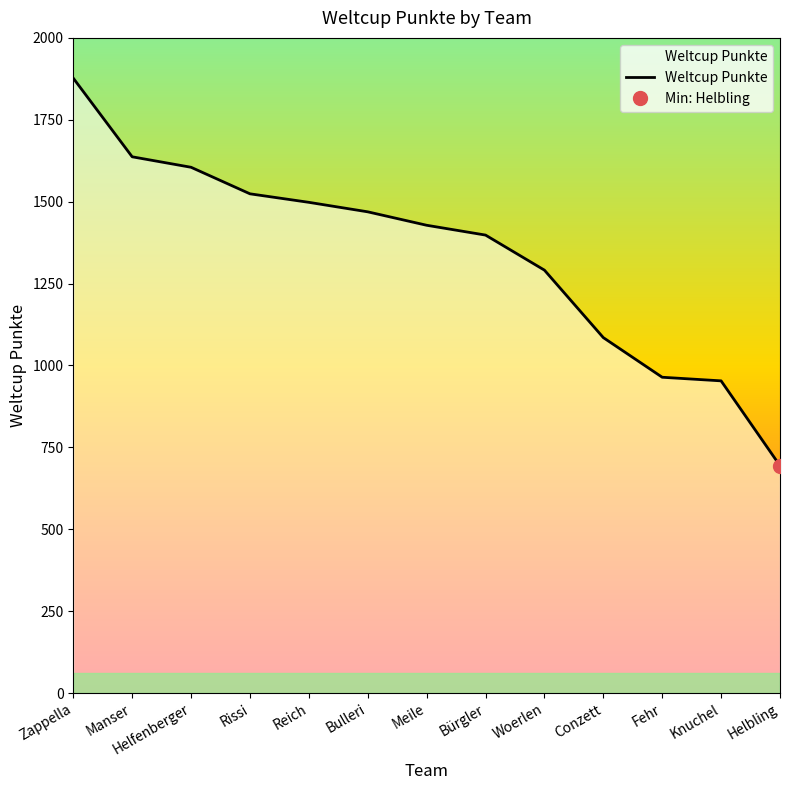

What is the label of the 9th point from the right?

Reich